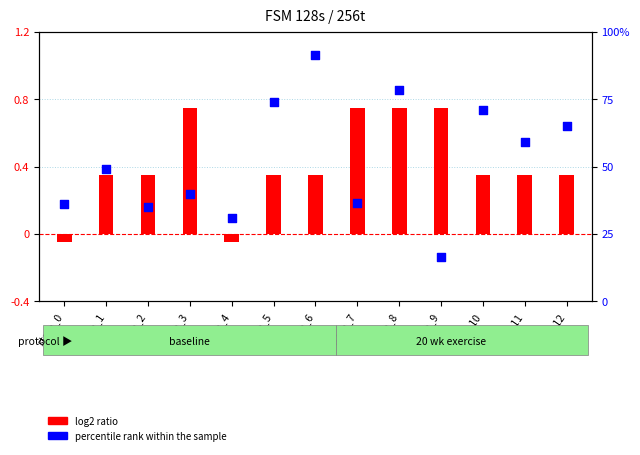

What is the change in value from state_0 to state_11?

+23.0